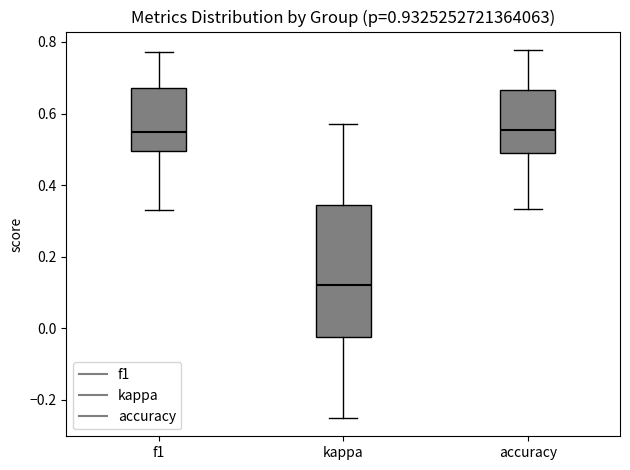

Reading left to right, read every box against the y-axis: the position of its median line, the range the box covers, and the ends of its whiskers. The values are not printed on the chart, so give them approximately, as read against the axis.

f1: median 0.54, box 0.50 to 0.68, whiskers 0.34 to 0.78
kappa: median 0.12, box -0.02 to 0.34, whiskers -0.24 to 0.58
accuracy: median 0.56, box 0.50 to 0.66, whiskers 0.34 to 0.78